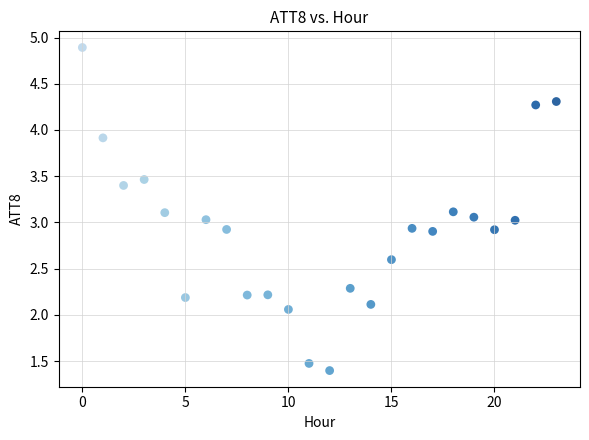

What is the range of Y values (max minus min)?

3.5